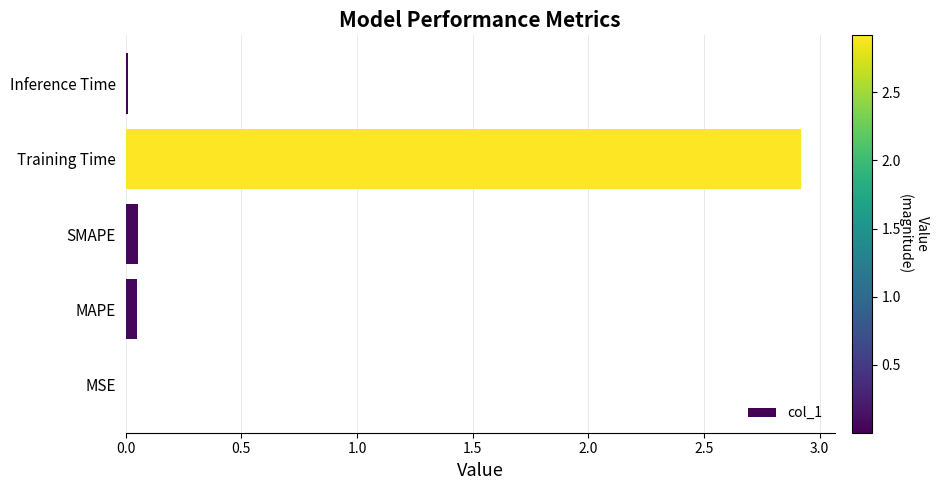

Which has a higher value, Training Time or Inference Time?

Training Time